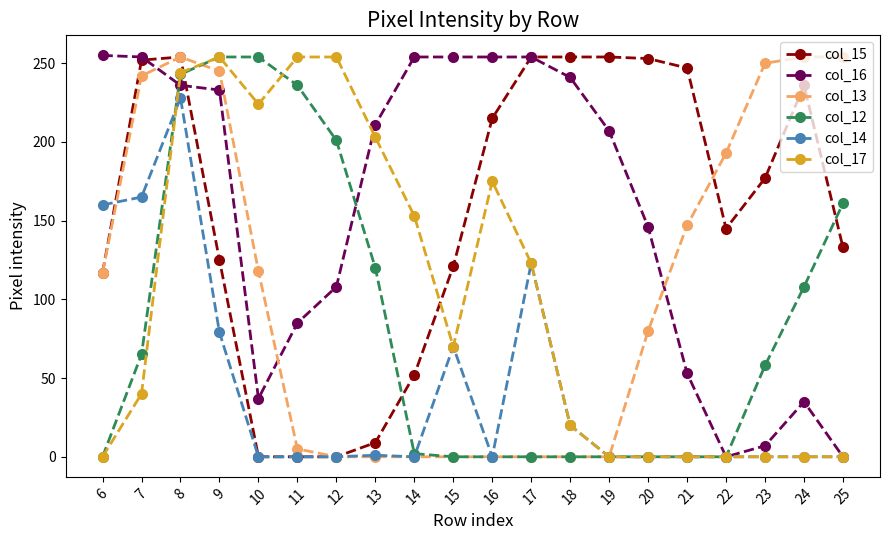

At which category is the sum across all series the highest?

8